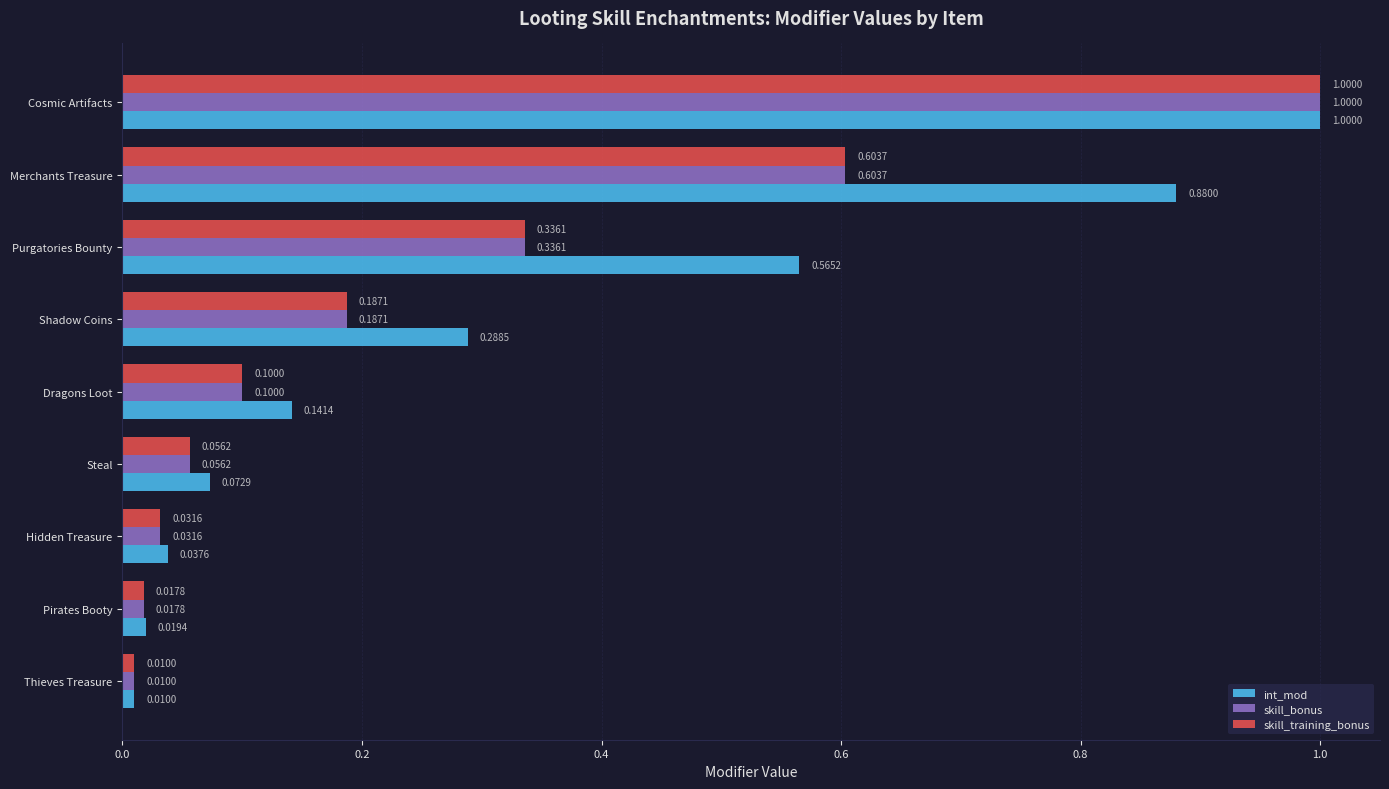

What is the difference between the maximum and minimum values in the int_mod series?

1.0